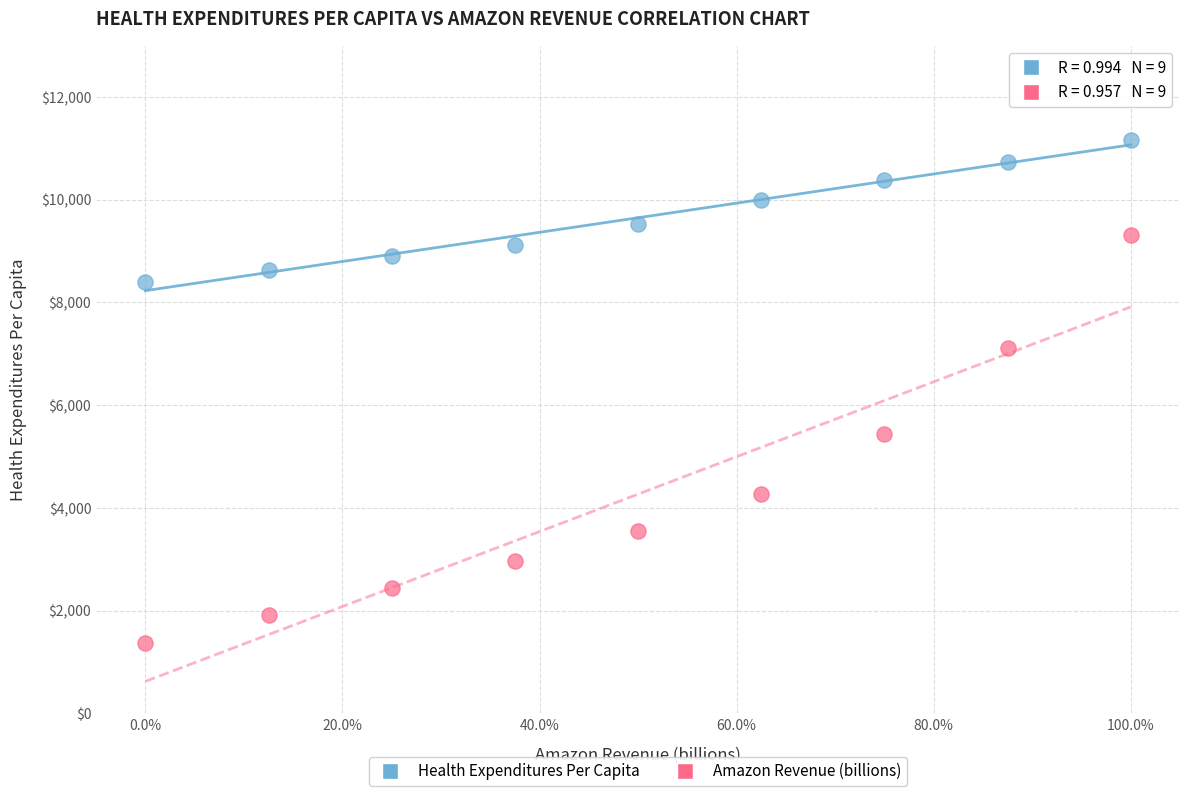

Across all data points, what is the range of Y values (max minus min)?

9804